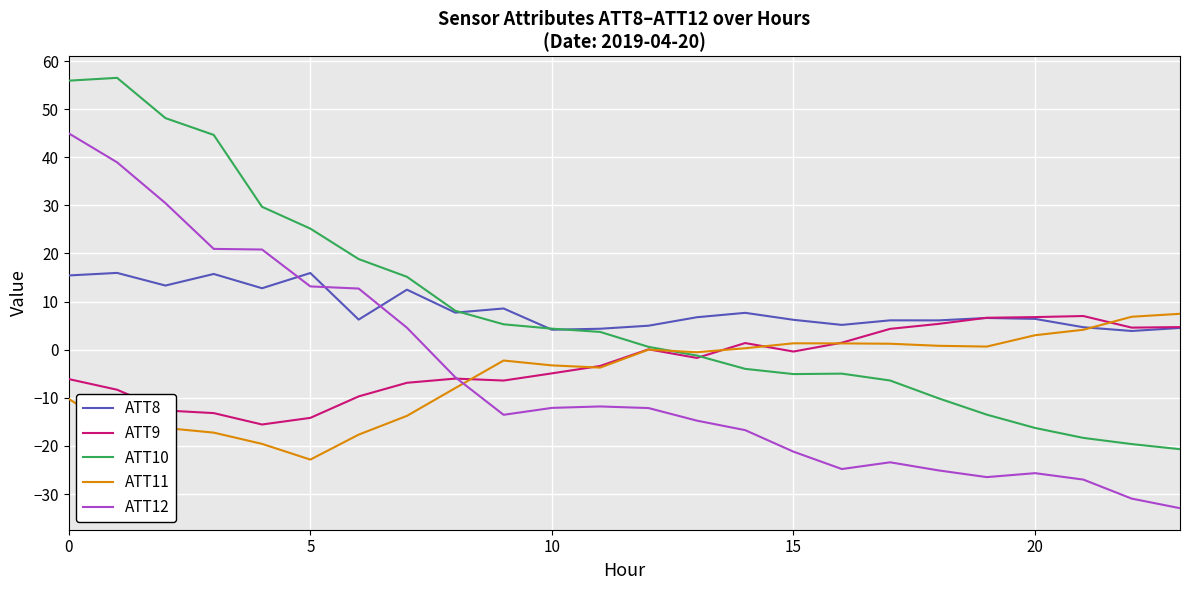

True or false: ATT12 and ATT10 intersect in this chart.

False